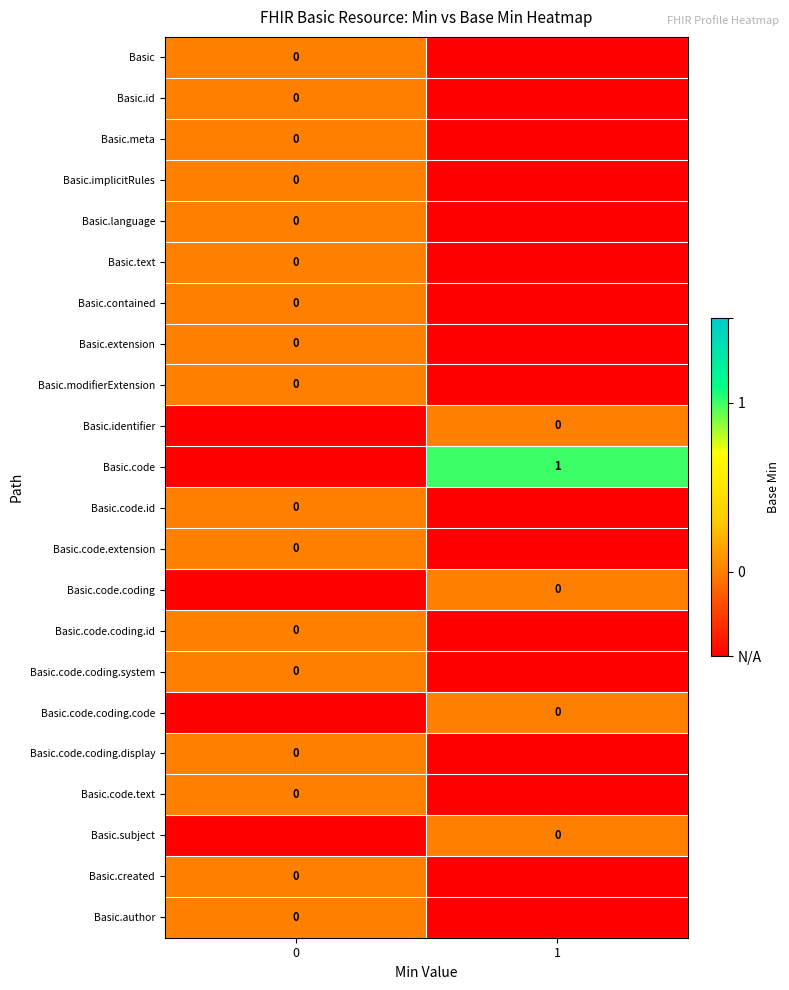

Rank the categories by Basic.code.coding value from highest to lowest.

1, 0